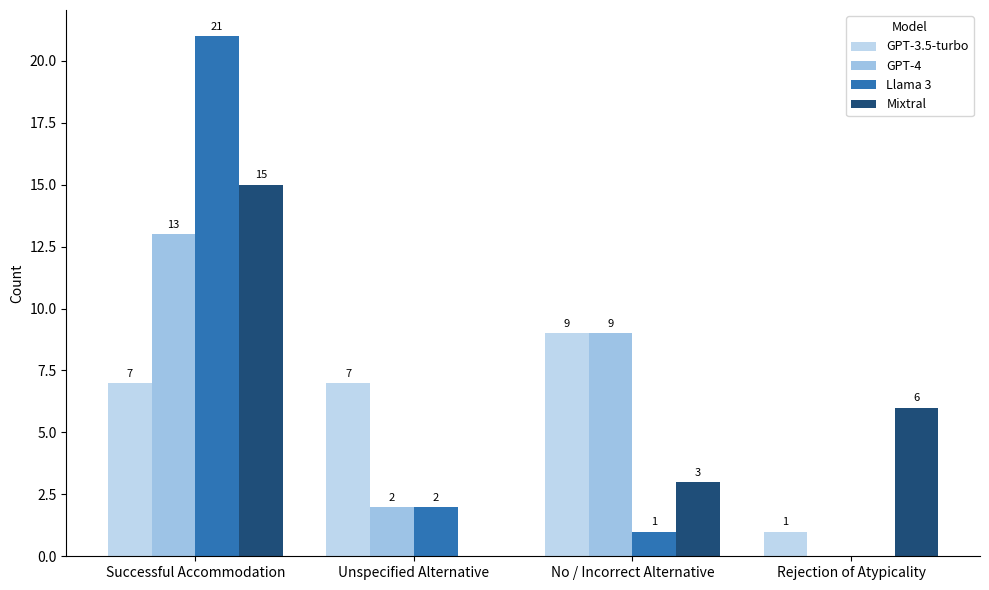

How many groups of bars are there?

4